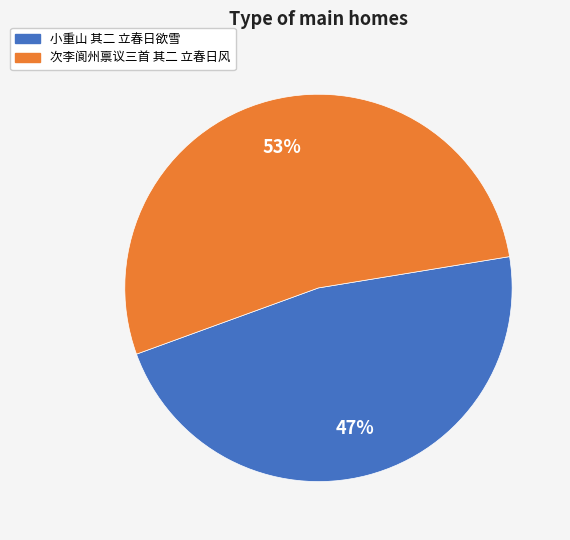

To the nearest percent, what is the combined percentage of 小重山 其二 立春日欲雪 and 次李阆州禀议三首 其二 立春日风?

100%